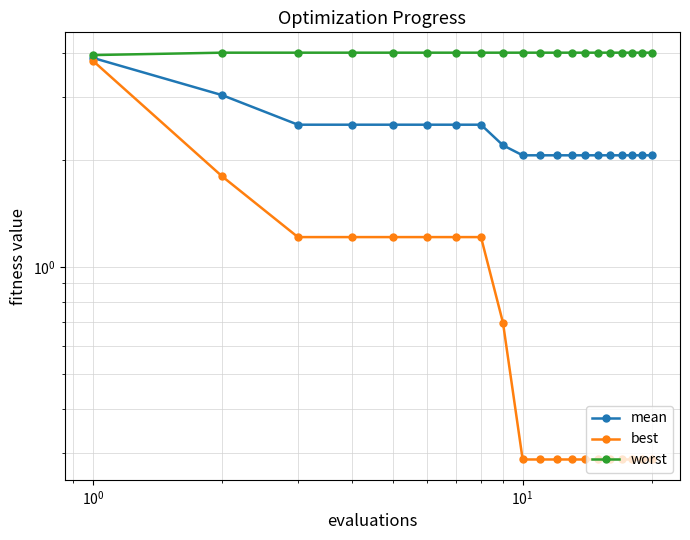

The value of best at 10 is 0.2. True or false?

False